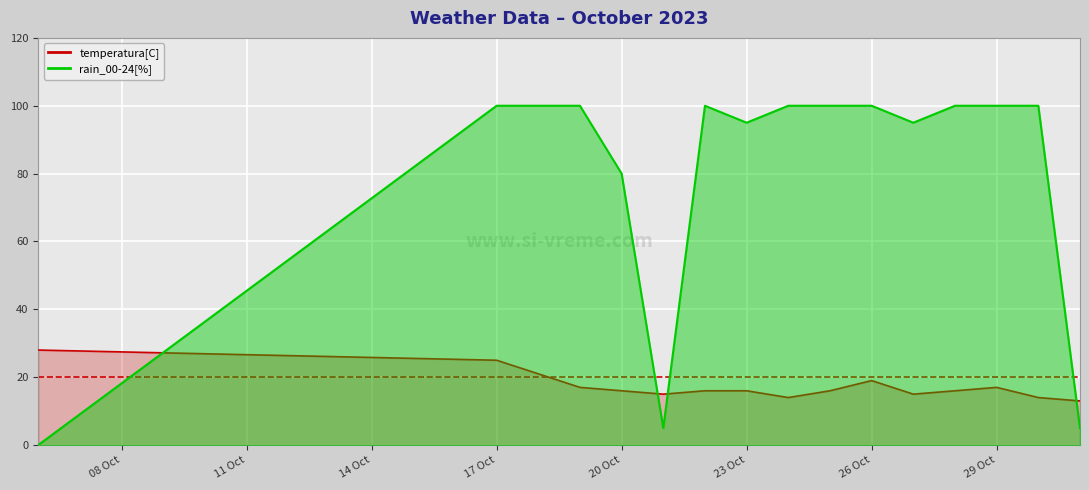

What is the greatest value displayed?

100